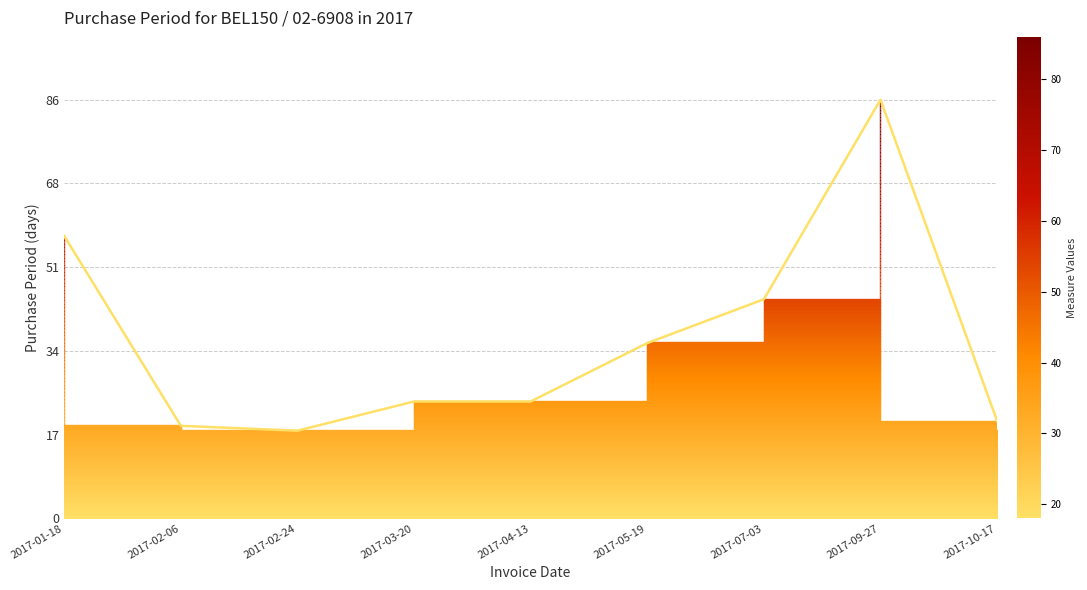

True or false: the data shows 91 at 2017-01-18.

False